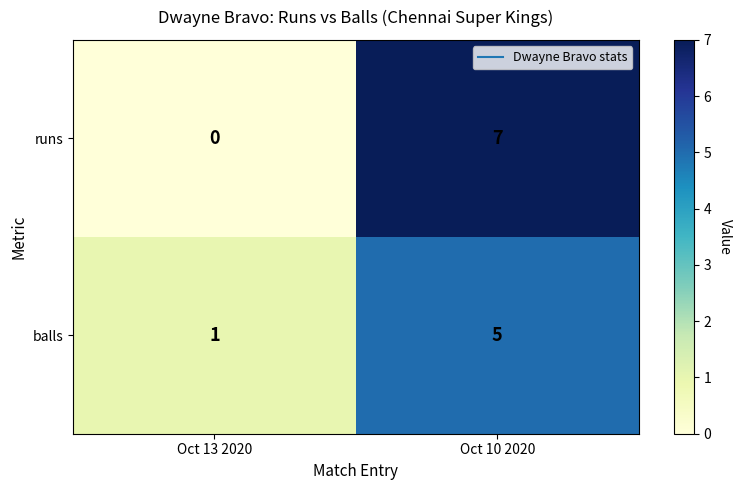

What is the sum of the balls values at Oct 10 2020 and Oct 13 2020?

6